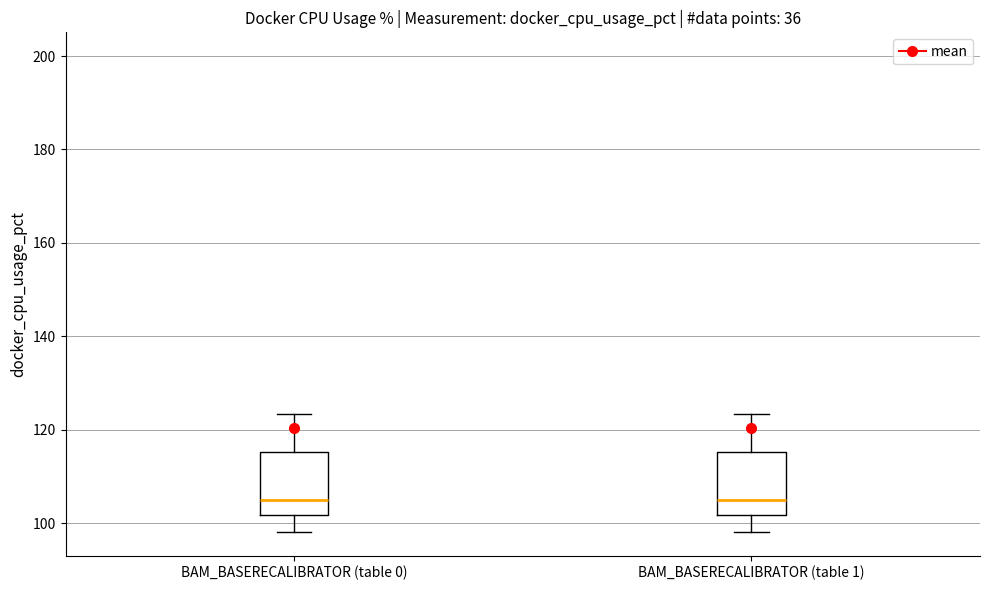

Where is the upper edge of the box for BAM_BASERECALIBRATOR (table 0) on the y-axis? The values are not printed on the chart, so give them approximately, as read against the axis.

116